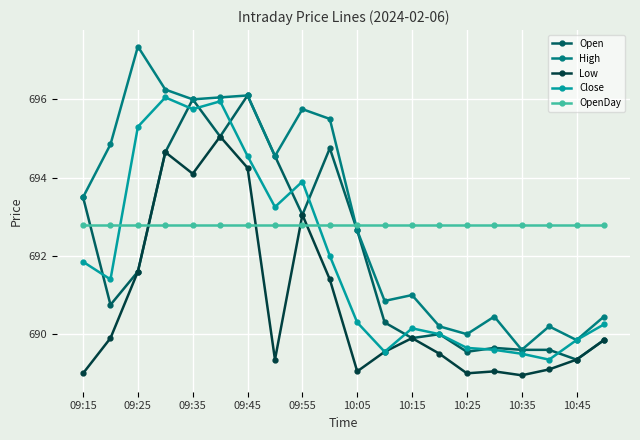

What is the greatest value displayed?

697.4